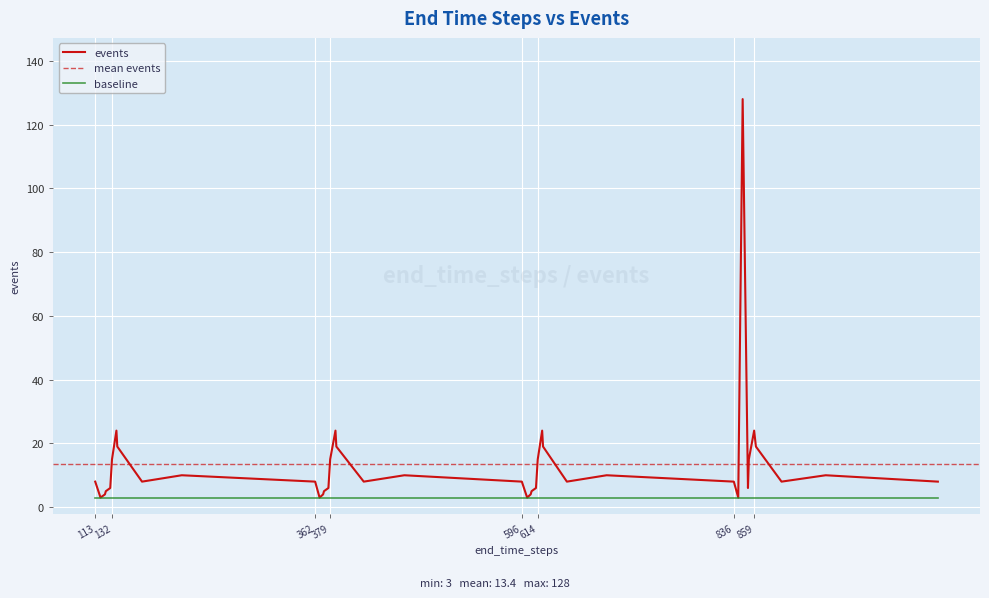

List the labels in order of value, largest first.

846, 137, 385, 619, 859, 138, 386, 620, 861, 132, 379, 614, 853, 211, 463, 692, 940, 113, 166, 362, 417, 596, 647, 836, 890, 1067, 130, 377, 612, 852, 125, 372, 607, 124, 371, 606, 119, 367, 602, 841